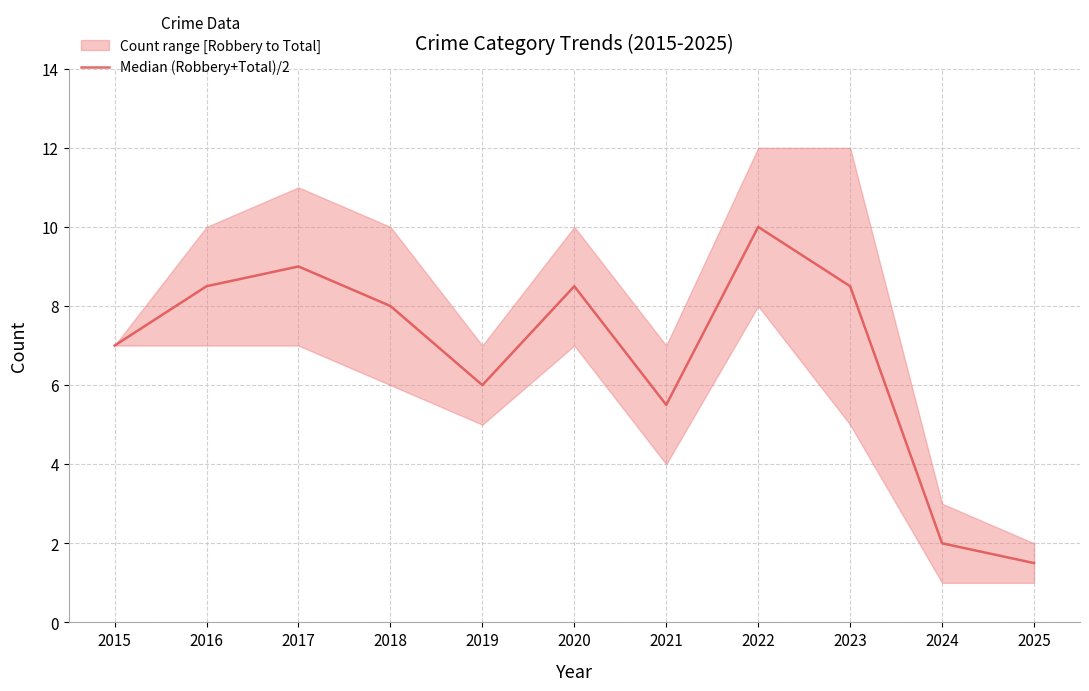

What is the sum of the values at 2020 and 2019?

14.5